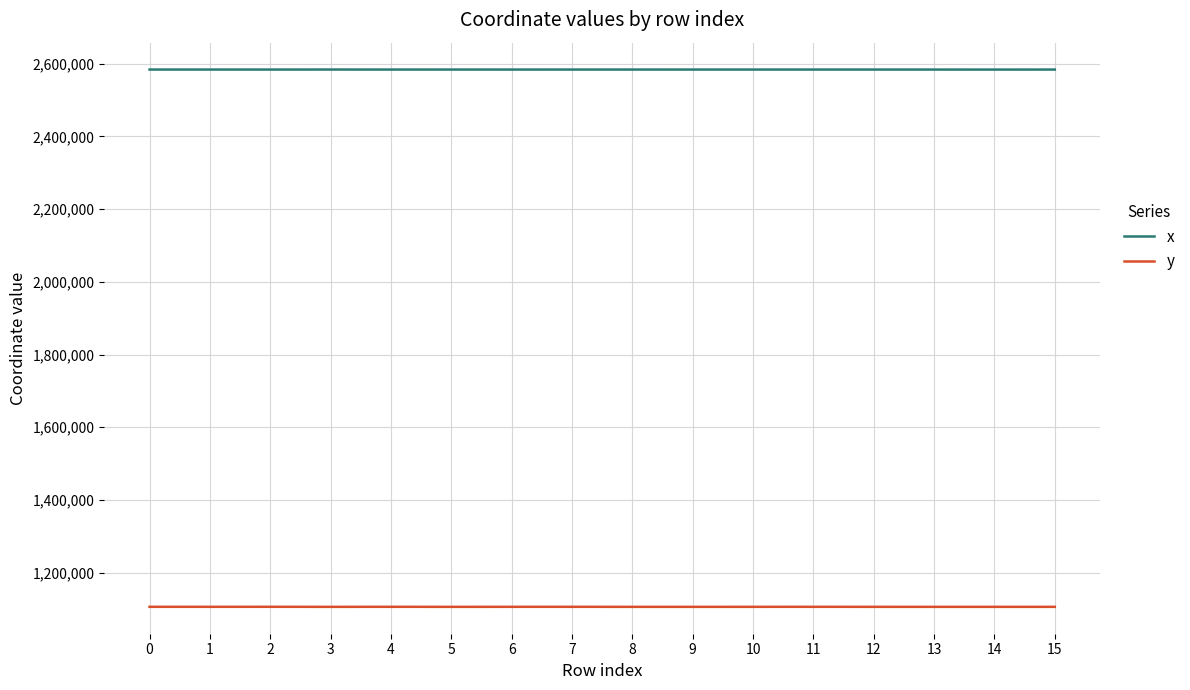

True or false: y has a value of 1105669.6 at 5.

True